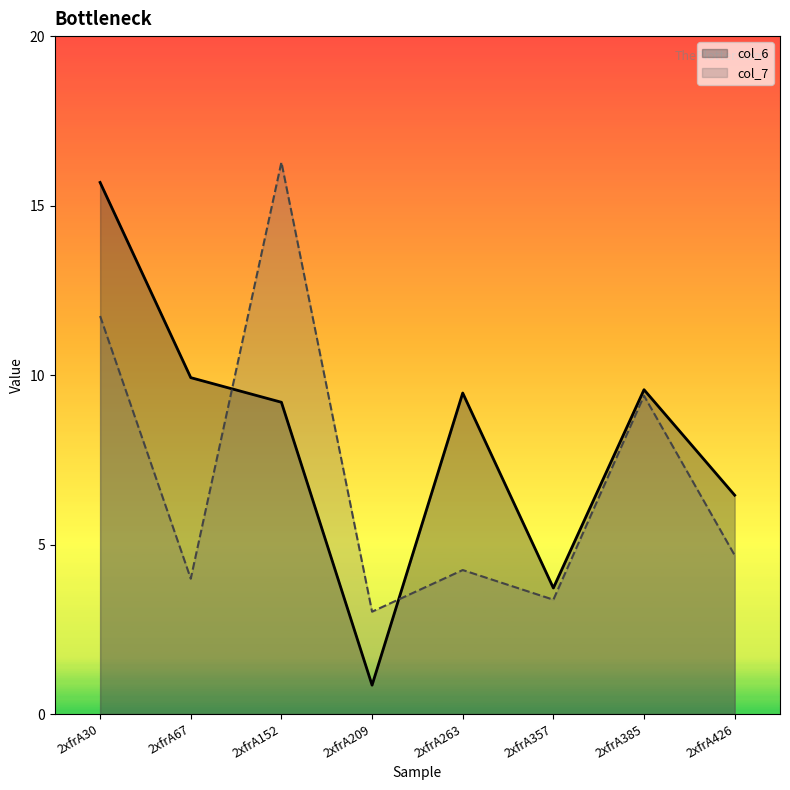

What is the value of the col_6 point at the 7th from the left?

9.6